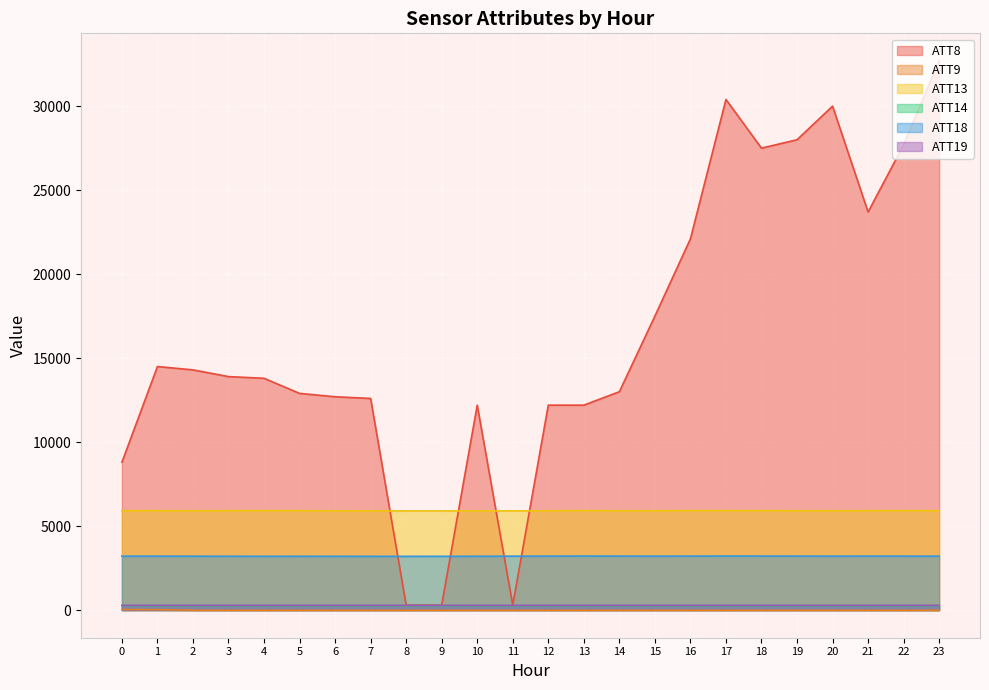

Does the chart display data point markers on the line(s)?

No